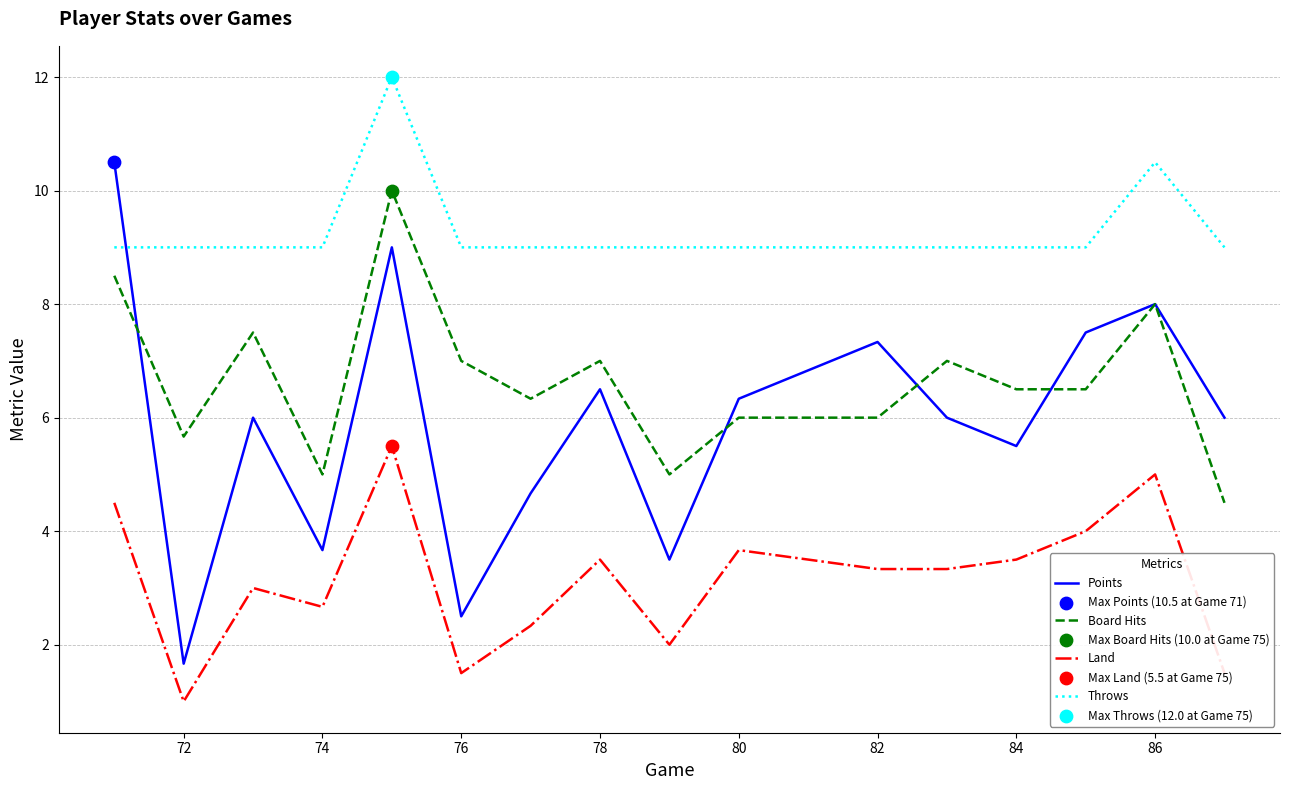

What is the highest value of the Points series?

10.5